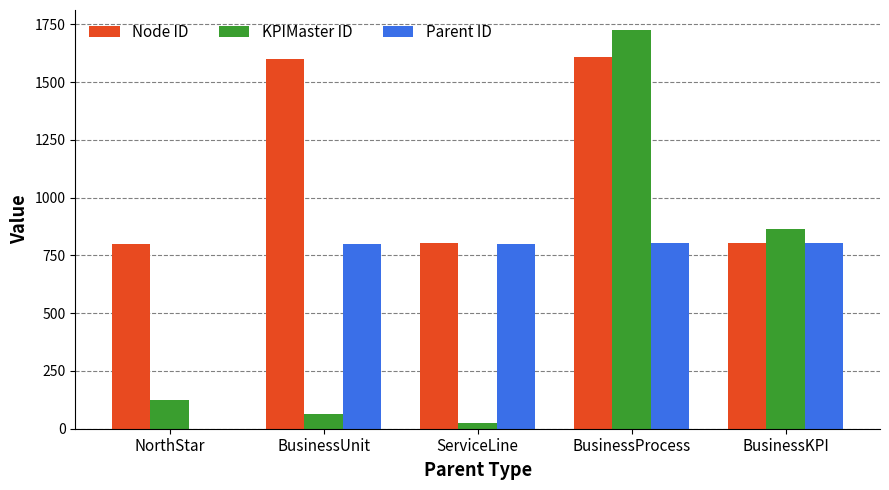

Which series changed the most between ServiceLine and BusinessProcess?

KPIMaster ID